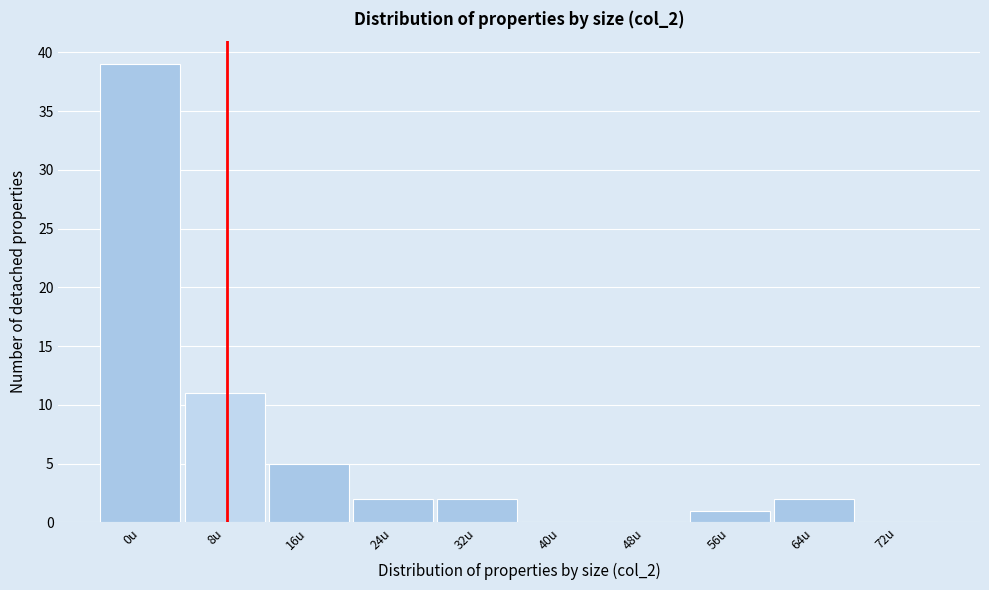

Reading left to right, list all the values displayed in this chart.

0u=39	8u=11	16u=5	24u=2	32u=2	40u=0	48u=0	56u=1	64u=2	72u=0